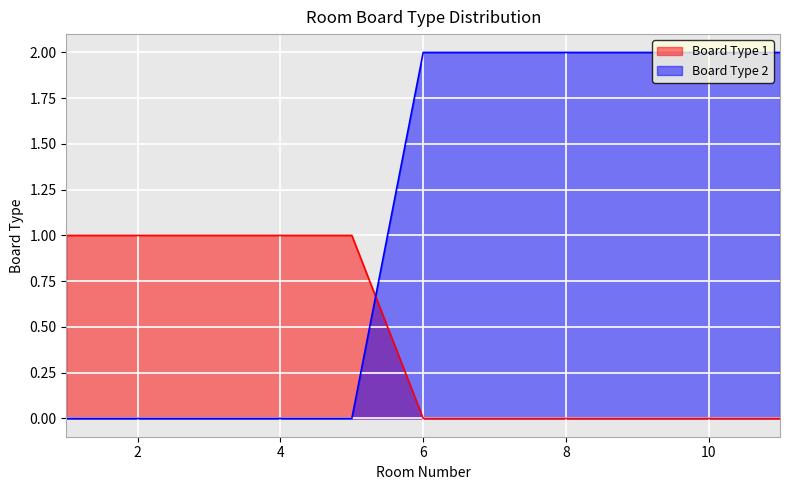

How many lines are shown in the chart?

2